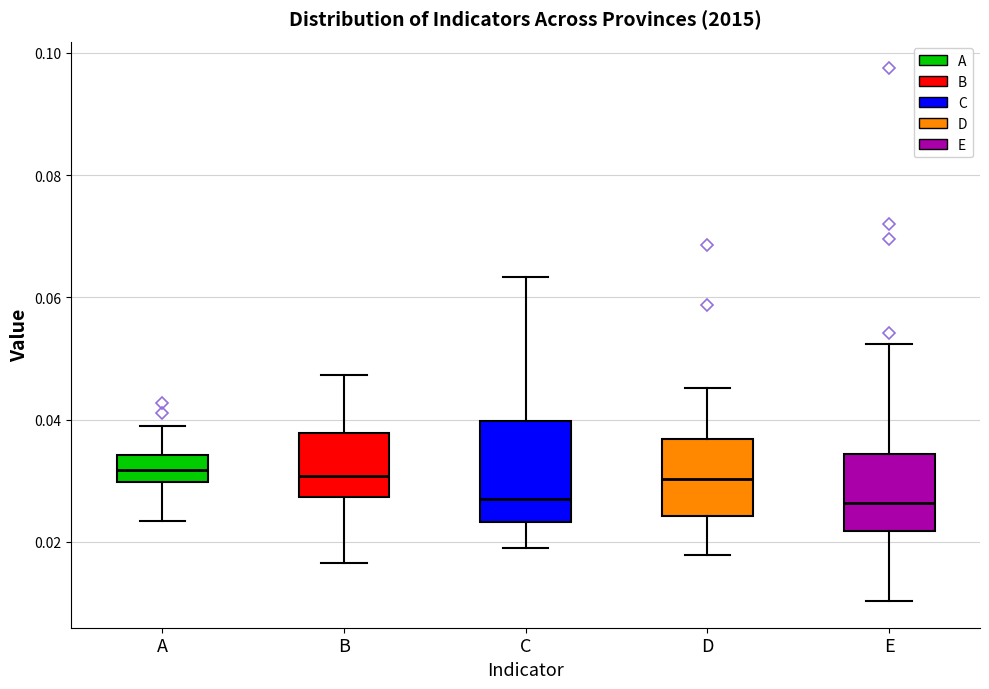

Where is the lower edge of the box for E on the y-axis? The values are not printed on the chart, so give them approximately, as read against the axis.

0.022